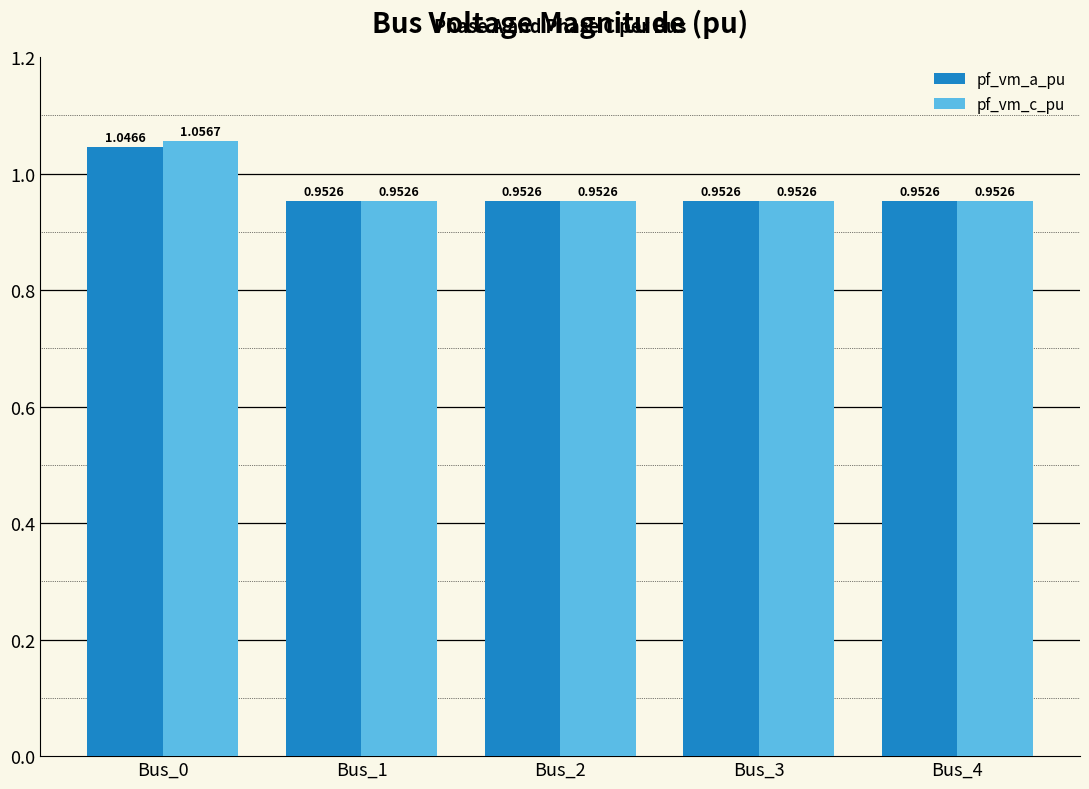

Which series has the widest spread of values?

pf_vm_c_pu